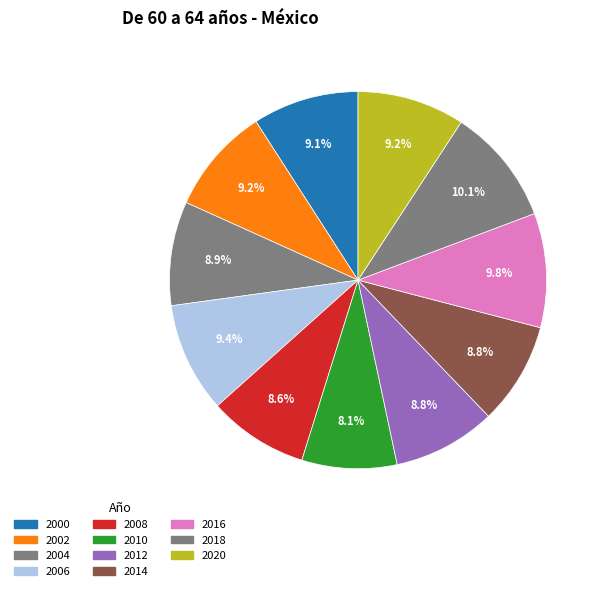

Combined, do 2004 and 2008 account for over 50%?

No